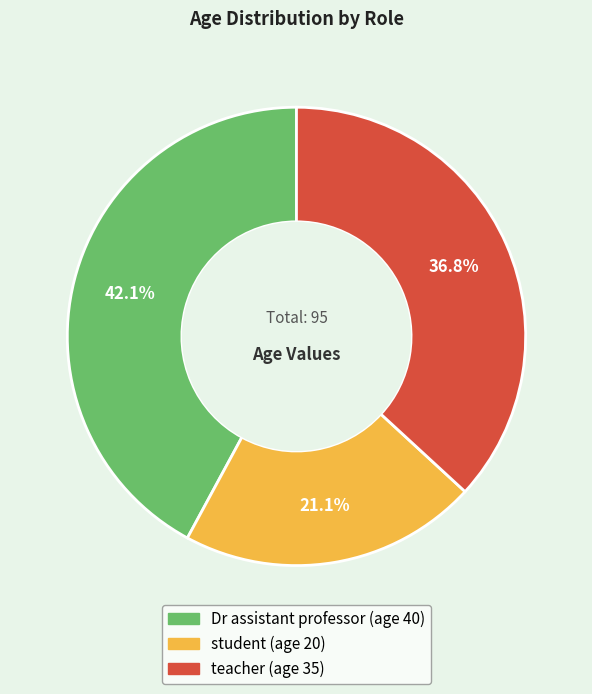

Is Dr assistant professor the majority of the pie?

No